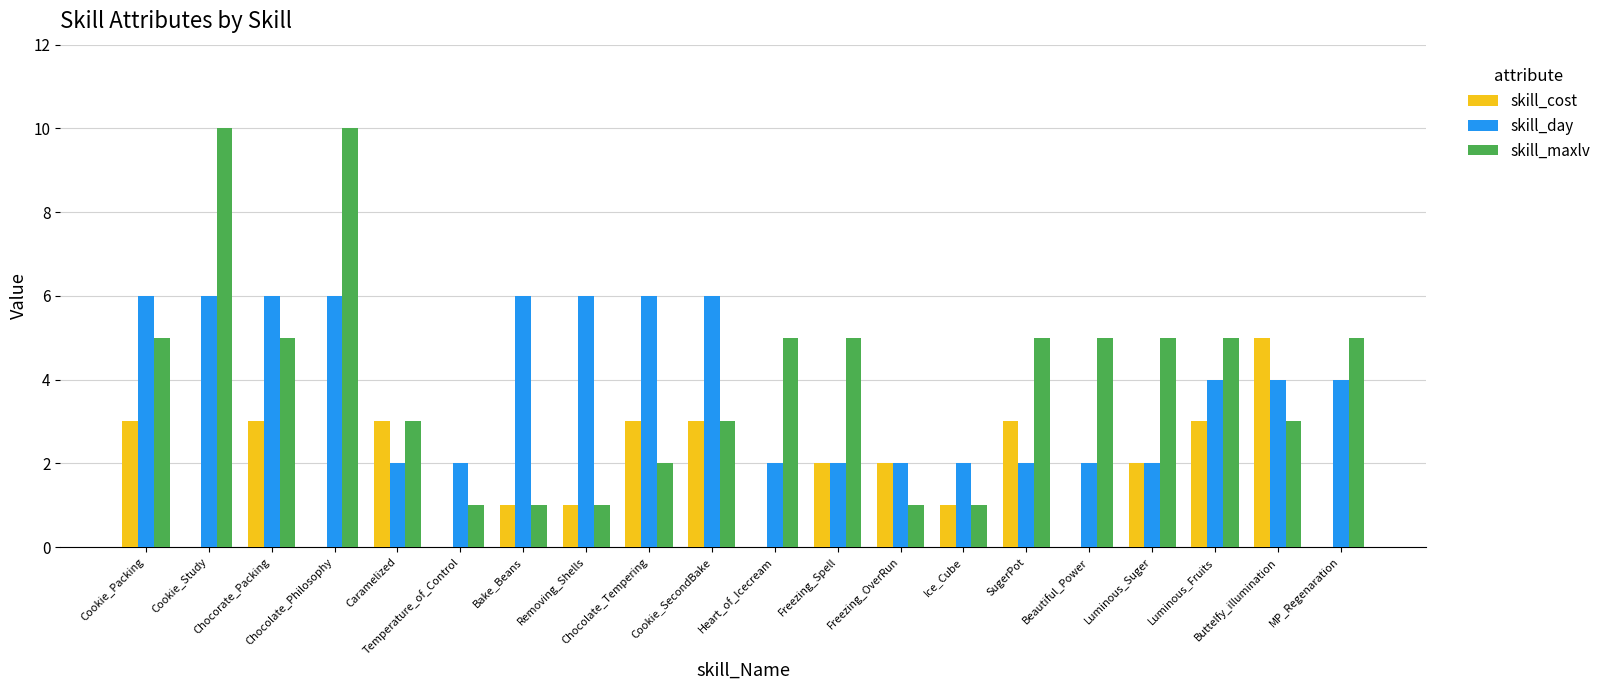

Reading left to right, what are all the values shown in this chart?

skill_cost: Cookie_Packing=3	Cookie_Study=0	Chocorate_Packing=3	Chocolate_Philosophy=0	Caramelized=3	Temperature_of_Control=0	Bake_Beans=1	Removing_Shells=1	Chocolate_Tempering=3	Cookie_SecondBake=3	Heart_of_Icecream=0	Freezing_Spell=2	Freezing_OverRun=2	Ice_Cube=1	SugerPot=3	Beautiful_Power=0	Luminous_Suger=2	Luminous_Fruits=3	Buttelfy_illumination=5	MP_Regenaration=0
skill_day: Cookie_Packing=6	Cookie_Study=6	Chocorate_Packing=6	Chocolate_Philosophy=6	Caramelized=2	Temperature_of_Control=2	Bake_Beans=6	Removing_Shells=6	Chocolate_Tempering=6	Cookie_SecondBake=6	Heart_of_Icecream=2	Freezing_Spell=2	Freezing_OverRun=2	Ice_Cube=2	SugerPot=2	Beautiful_Power=2	Luminous_Suger=2	Luminous_Fruits=4	Buttelfy_illumination=4	MP_Regenaration=4
skill_maxlv: Cookie_Packing=5	Cookie_Study=10	Chocorate_Packing=5	Chocolate_Philosophy=10	Caramelized=3	Temperature_of_Control=1	Bake_Beans=1	Removing_Shells=1	Chocolate_Tempering=2	Cookie_SecondBake=3	Heart_of_Icecream=5	Freezing_Spell=5	Freezing_OverRun=1	Ice_Cube=1	SugerPot=5	Beautiful_Power=5	Luminous_Suger=5	Luminous_Fruits=5	Buttelfy_illumination=3	MP_Regenaration=5